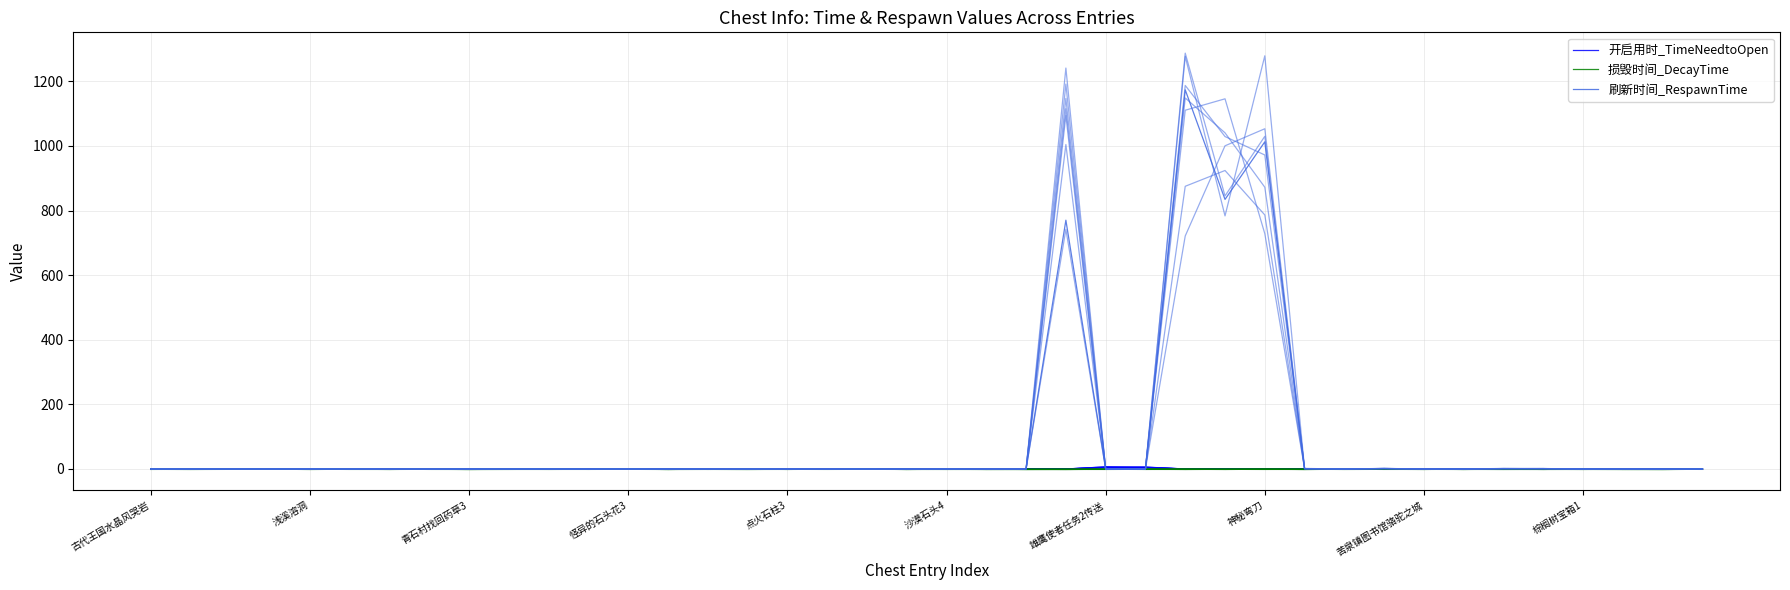

Does the chart have visible grid lines?

Yes